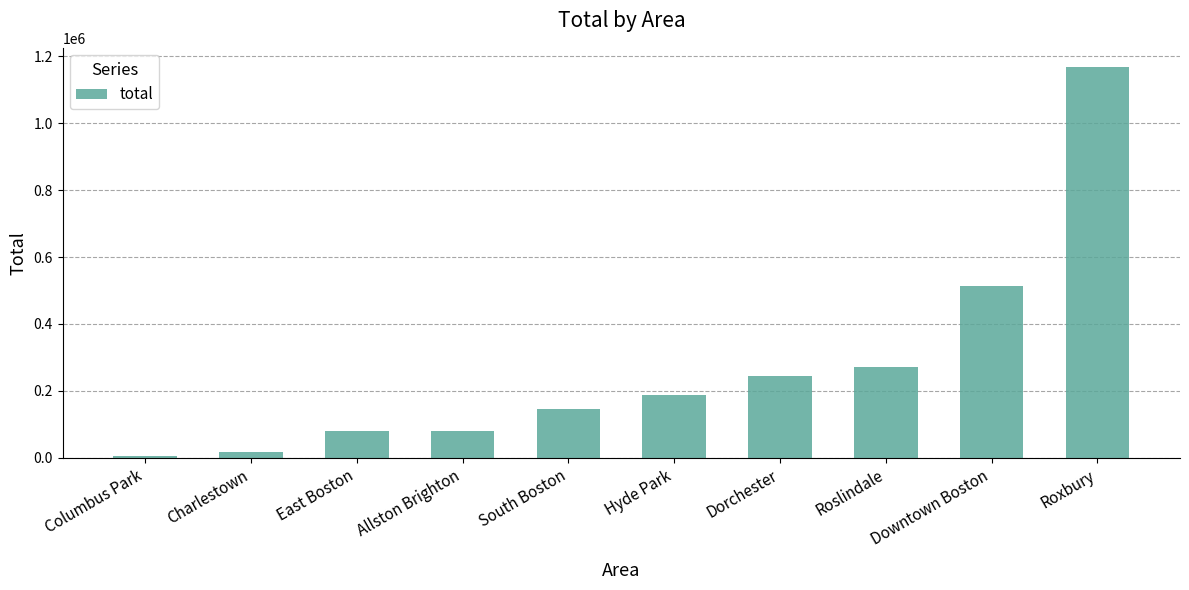

What is the label of the 9th bar from the left?

Downtown Boston